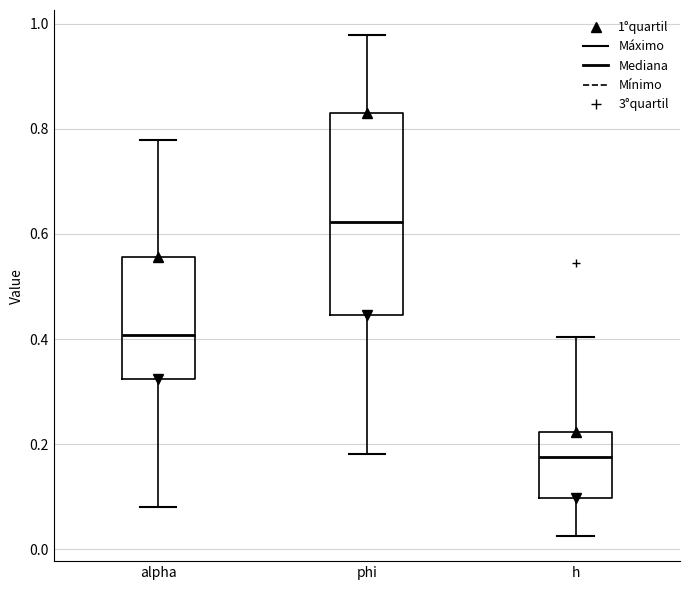

Which box's median line is the highest?

phi